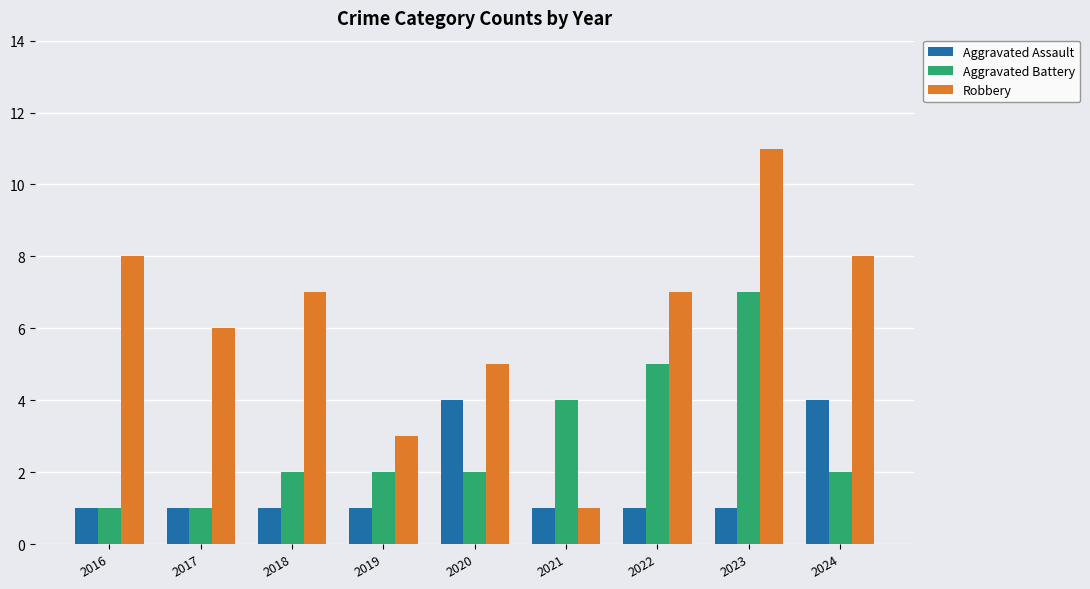

Reading left to right, transcribe all the data shown in this chart.

Aggravated Assault: 1	1	1	1	4	1	1	1	4
Aggravated Battery: 1	1	2	2	2	4	5	7	2
Robbery: 8	6	7	3	5	1	7	11	8